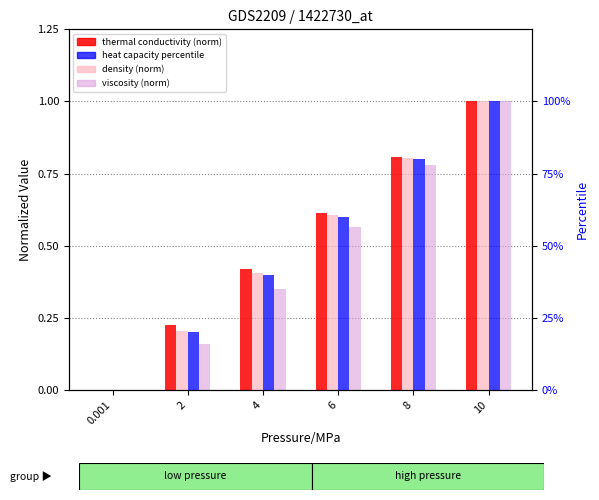

Which series has the largest total across all categories?

heat capacity percentile